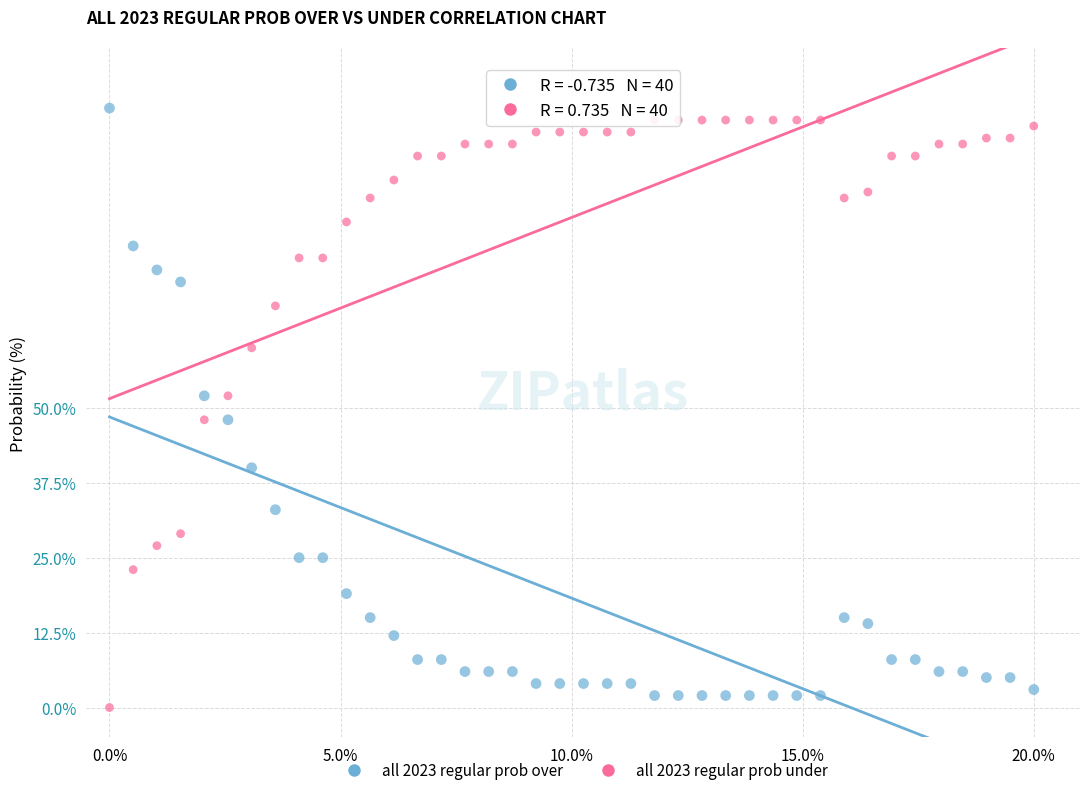

What are all the series names shown in the legend?

all 2023 regular prob over, all 2023 regular prob under